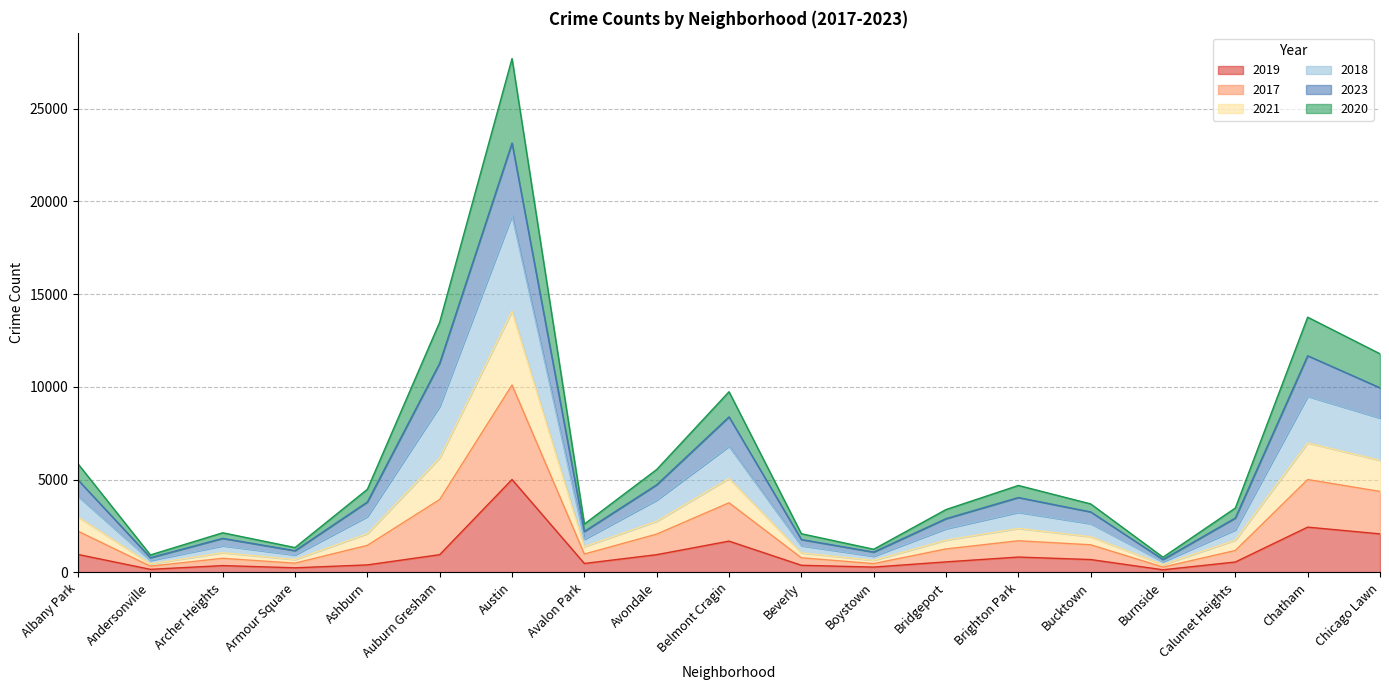

At which label does 2019 reach its peak?

Austin